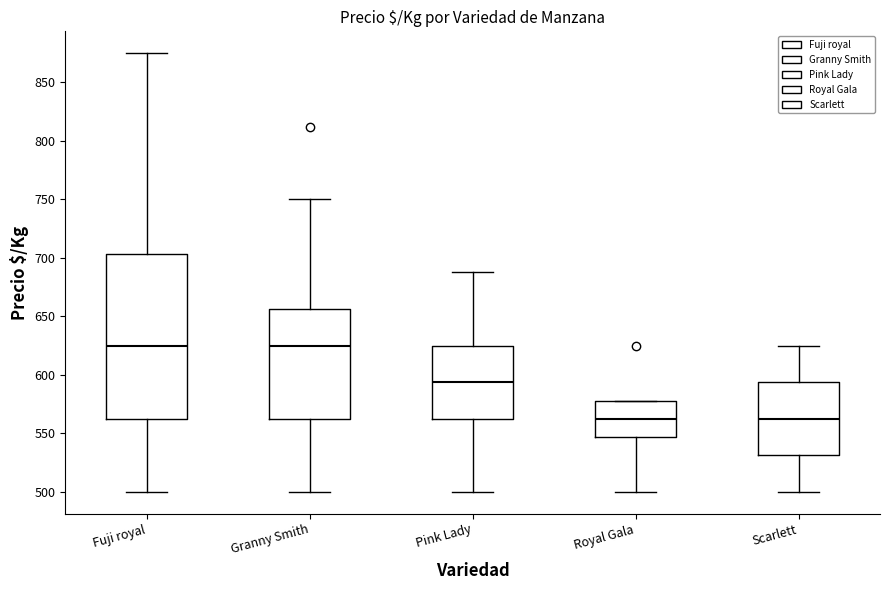

Reading left to right, read every box against the y-axis: the position of its median line, the range the box covers, and the ends of its whiskers. The values are not printed on the chart, so give them approximately, as read against the axis.

Fuji royal: median 625, box 560 to 705, whiskers 500 to 875
Granny Smith: median 625, box 560 to 655, whiskers 500 to 750
Pink Lady: median 595, box 560 to 625, whiskers 500 to 690
Royal Gala: median 560, box 545 to 580, whiskers 500 to 580
Scarlett: median 560, box 530 to 595, whiskers 500 to 625